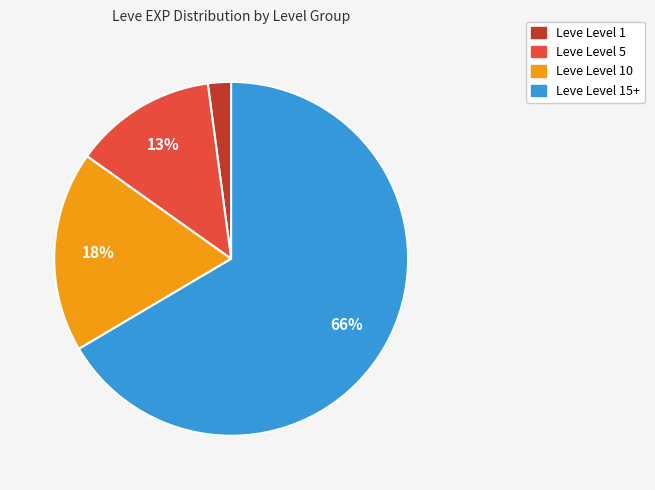

Does any single category account for the majority?

Yes